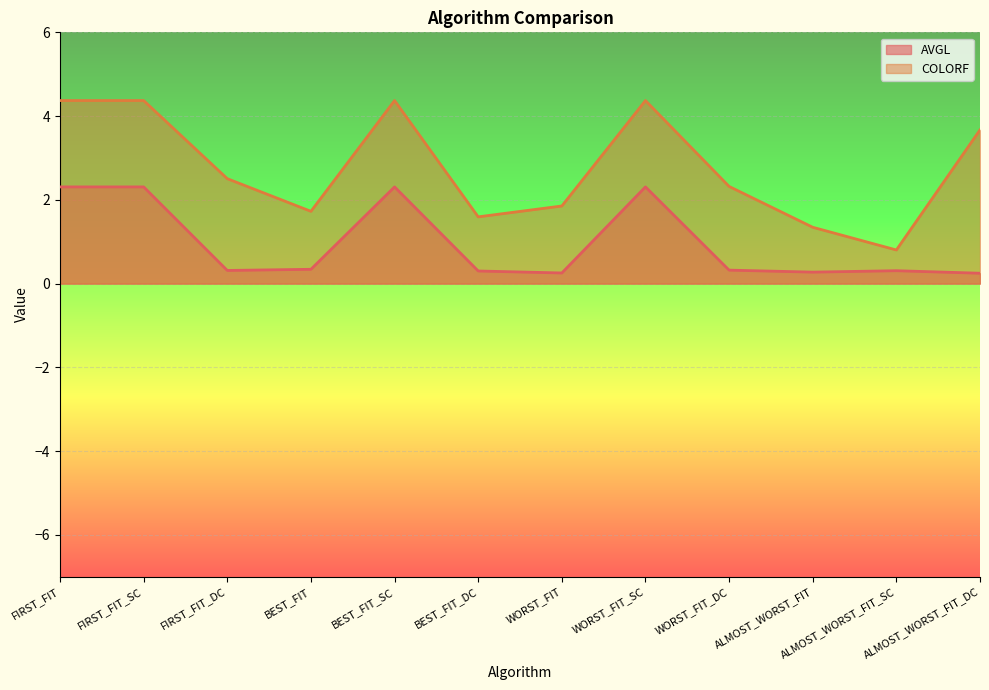

Read the AVGL value at BEST_FIT_DC.

0.3